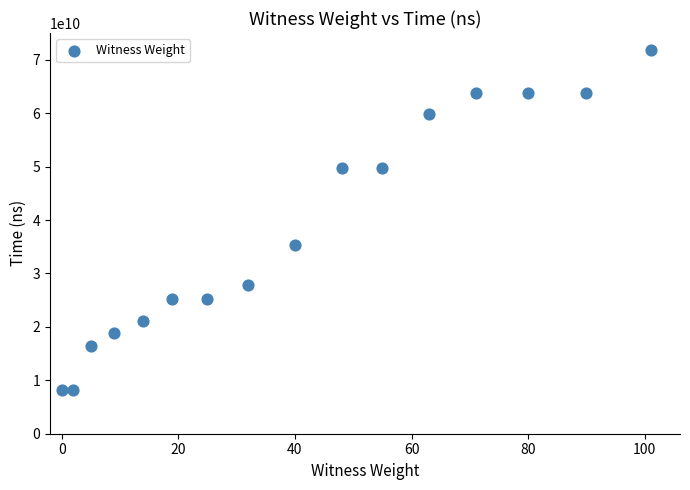

What is the range of X values (max minus min)?

101